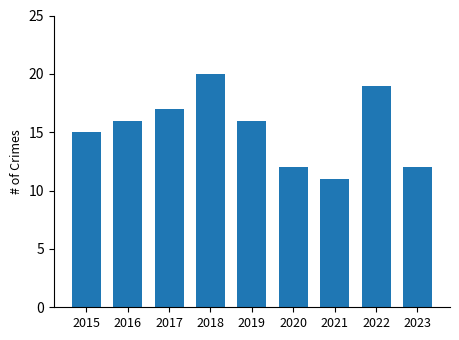

Read the value at 2015.

15